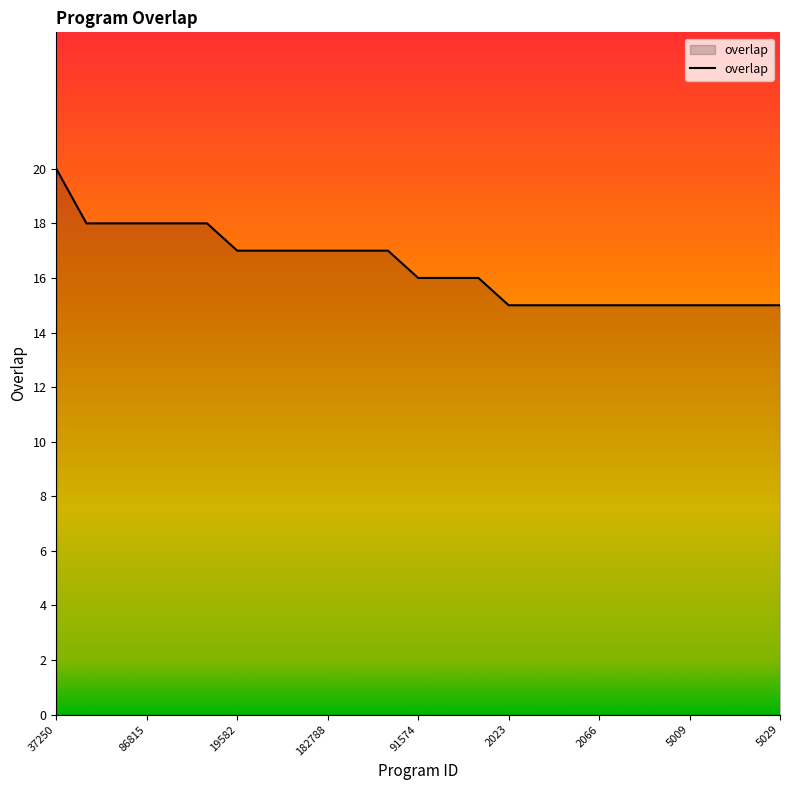

What is the minimum value shown in the chart?

15